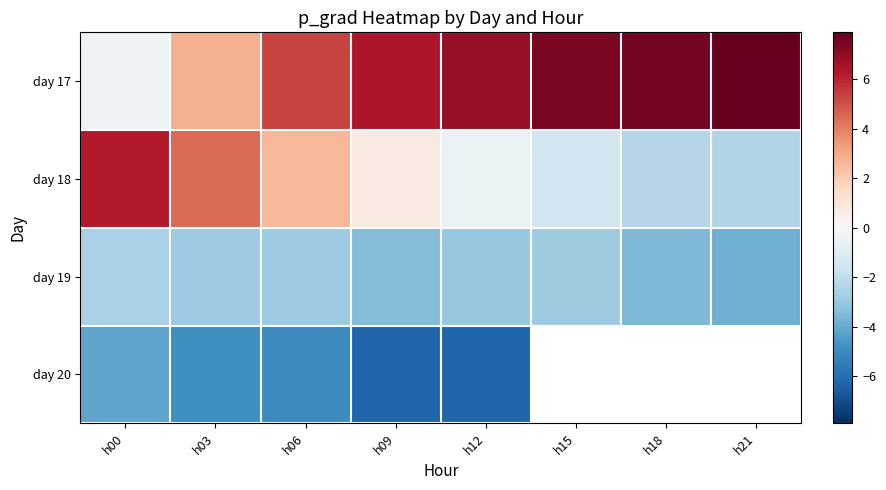

Which series has the largest range (max minus min)?

day 18